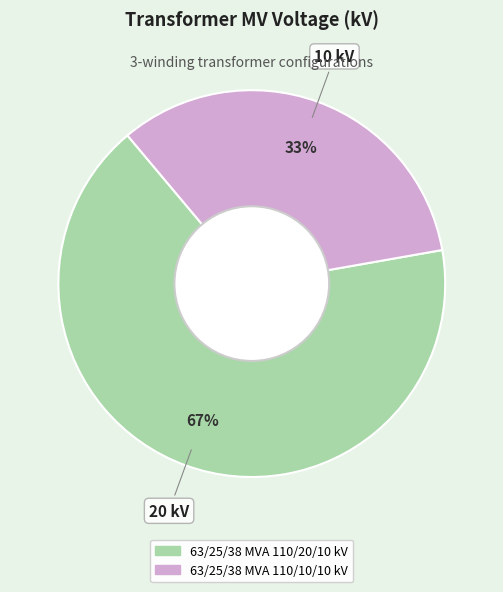

Is the sum of 63/25/38 MVA 110/10/10 kV and 63/25/38 MVA 110/20/10 kV greater than half?

Yes